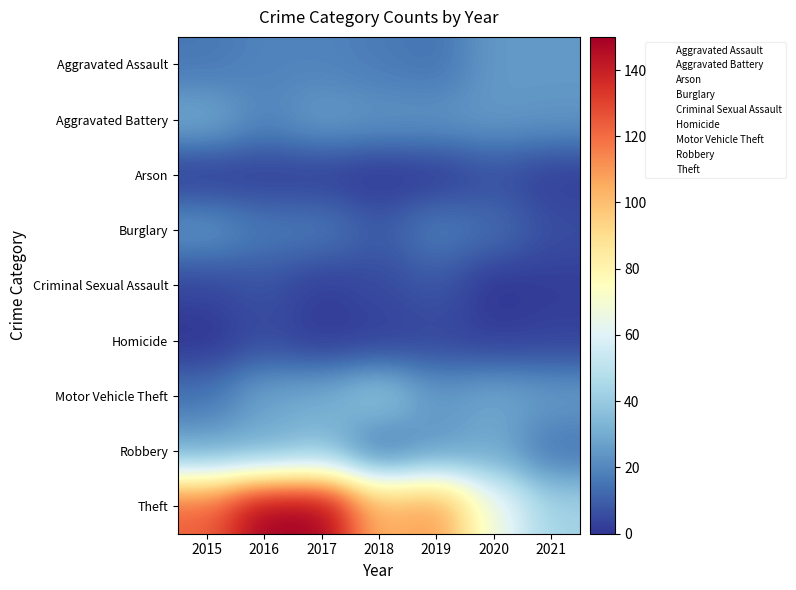

What is the total value across all series at 2018?

214